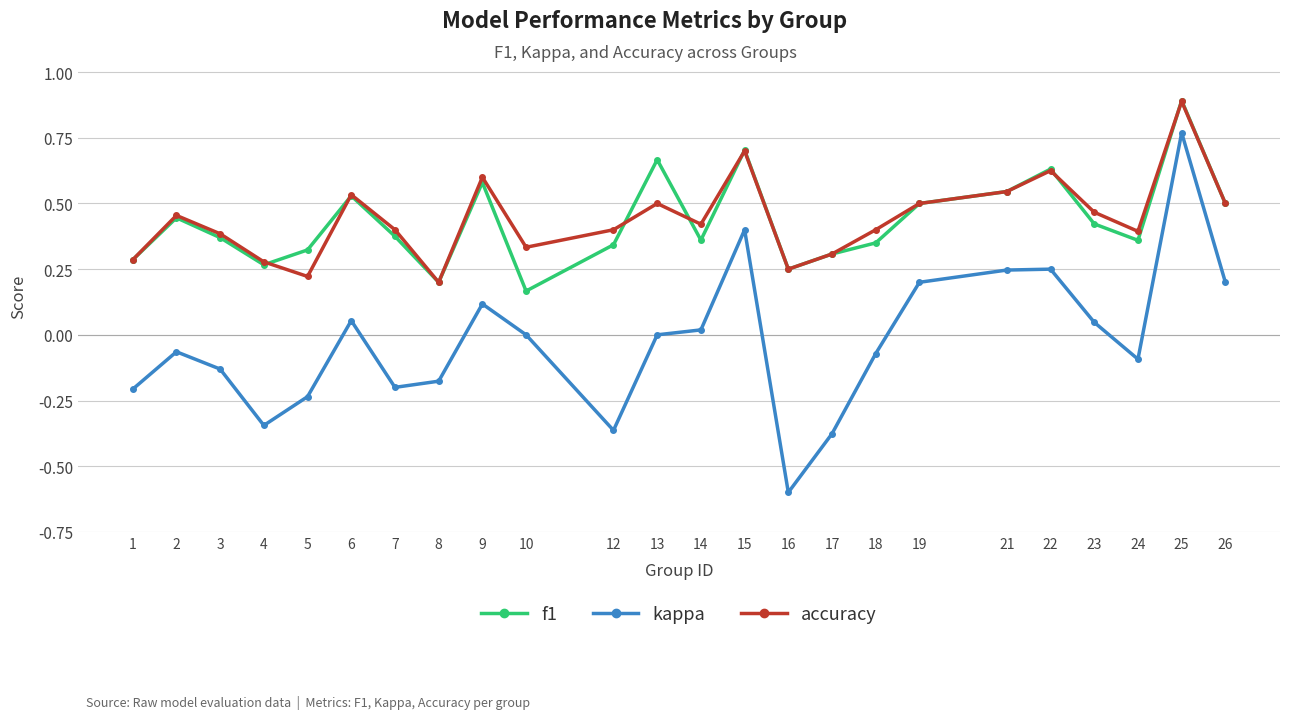

True or false: accuracy has more than 1 interior local peaks.

True